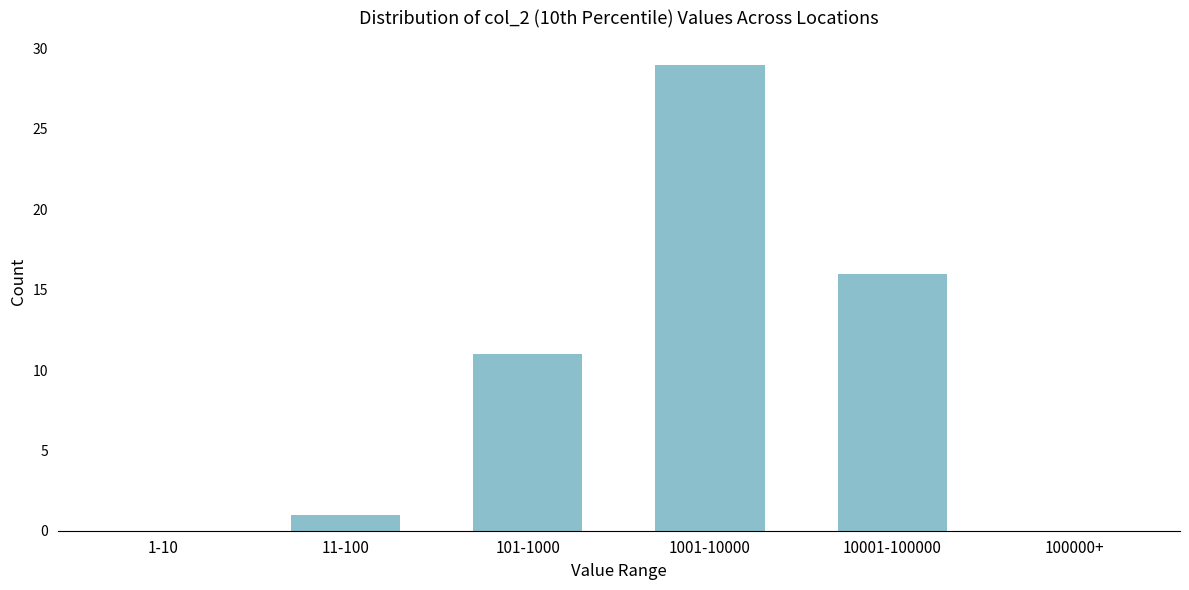

Reading right to left, transcribe all the data shown in this chart.

100000+=0	10001-100000=16	1001-10000=29	101-1000=11	11-100=1	1-10=0